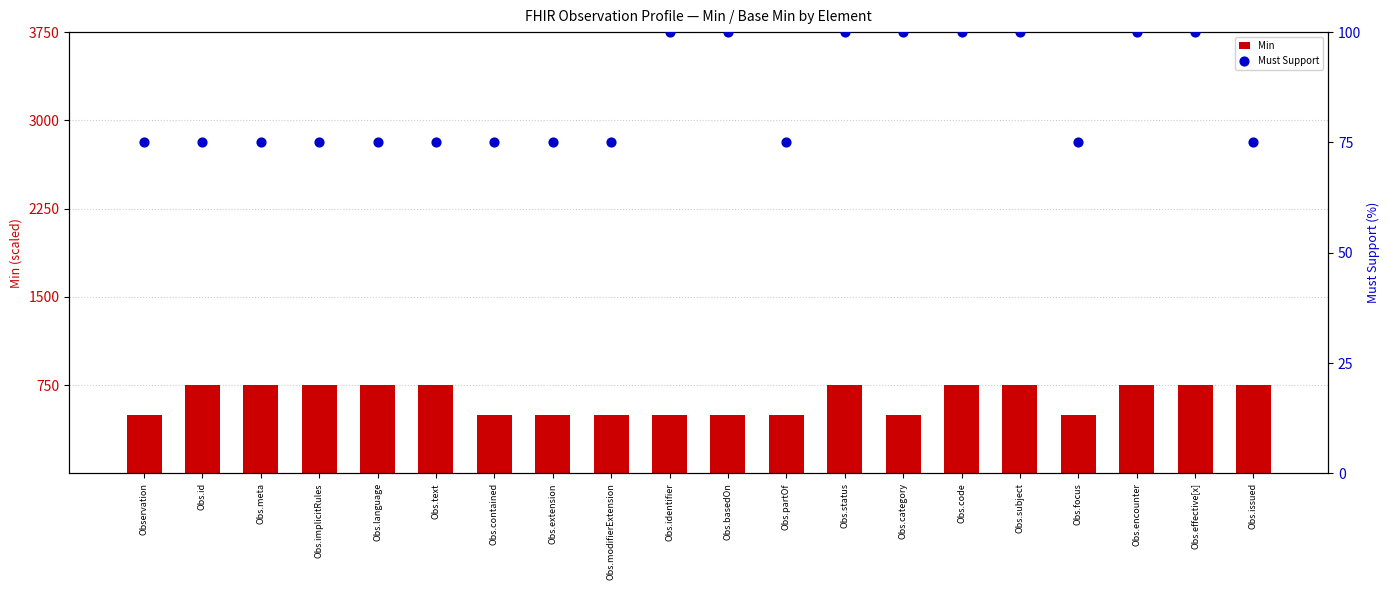

At which category is the sum across all series the highest?

Obs.status